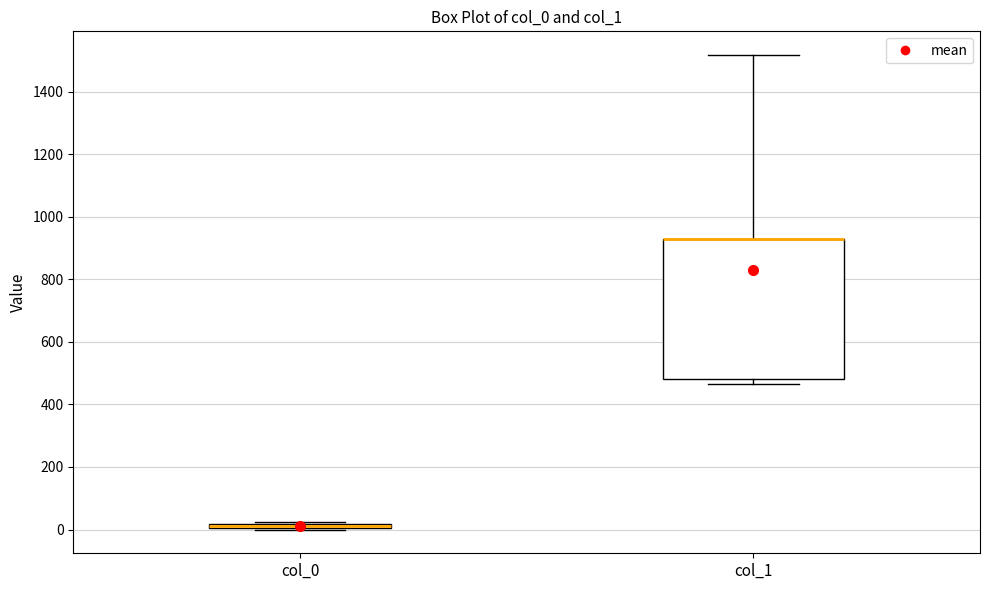

Comparing the boxes themselves (not the whiskers), which one is the tallest?

col_1